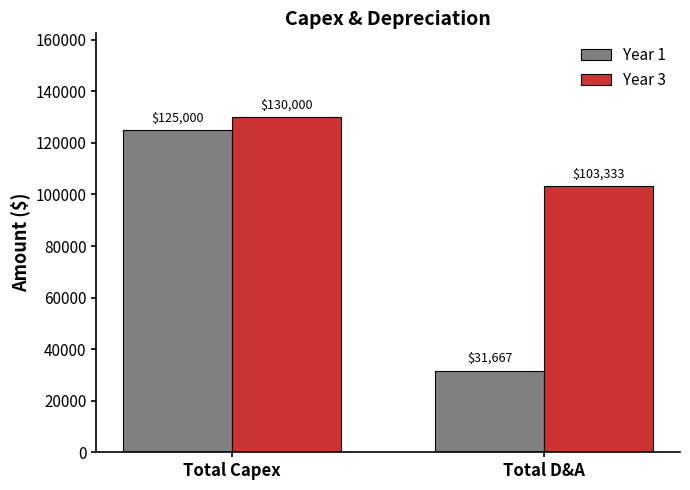

What is the minimum value for Year 1?

31666.7